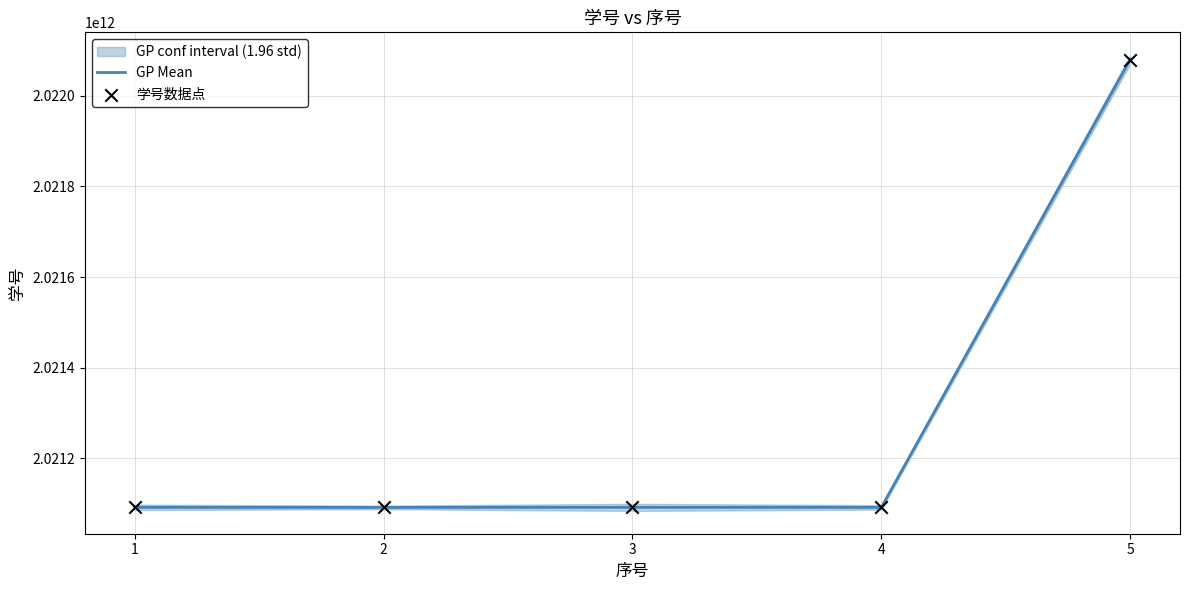

At which category is the sum across all series the highest?

5